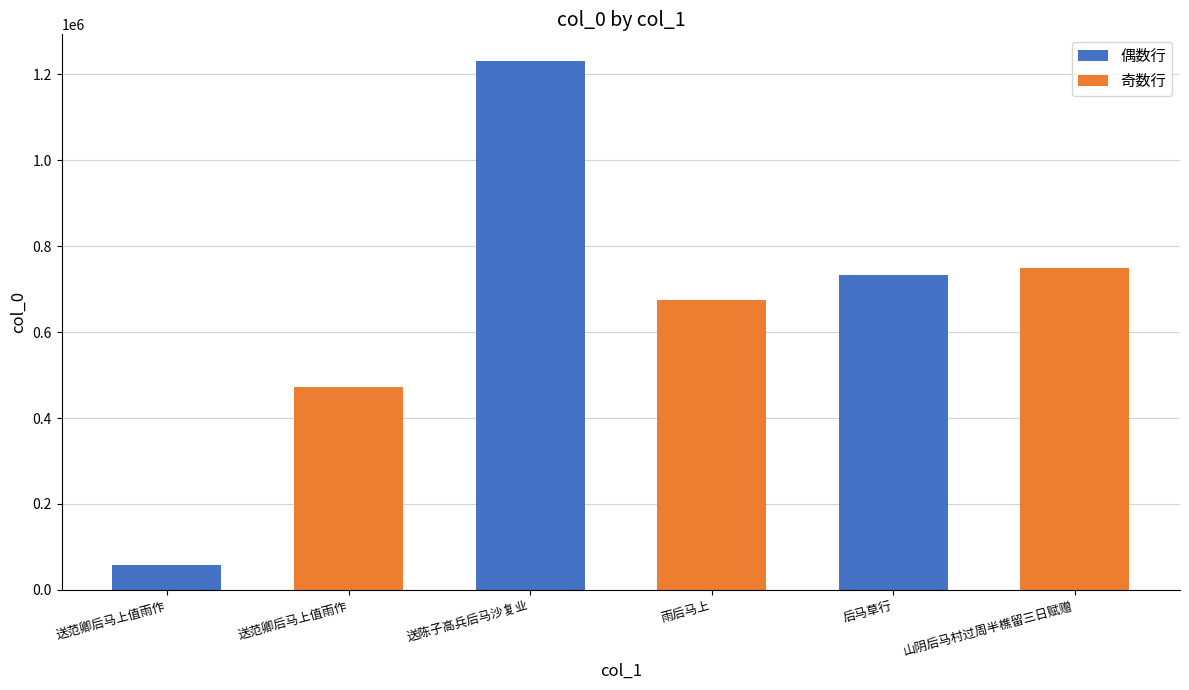

Does the chart contain stacked bars?

No